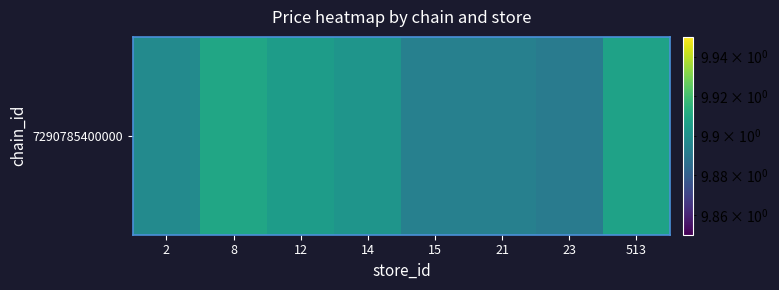

What is the sum of the values at 2 and 8?

19.8